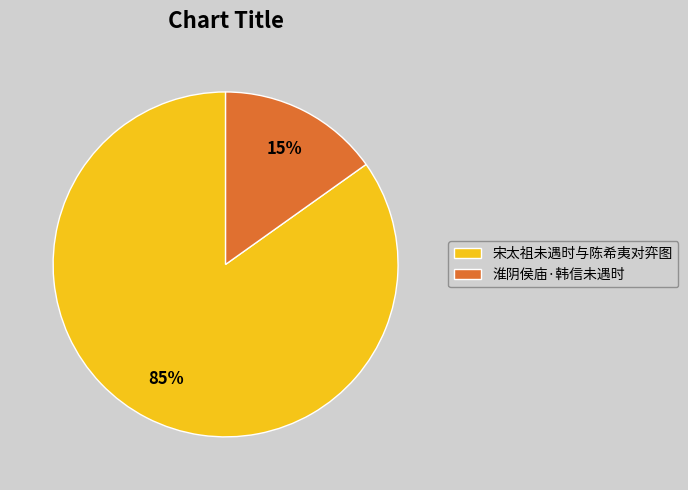

To the nearest percent, what is the combined percentage of 淮阴侯庙·韩信未遇时 and 宋太祖未遇时与陈希夷对弈图?

100%